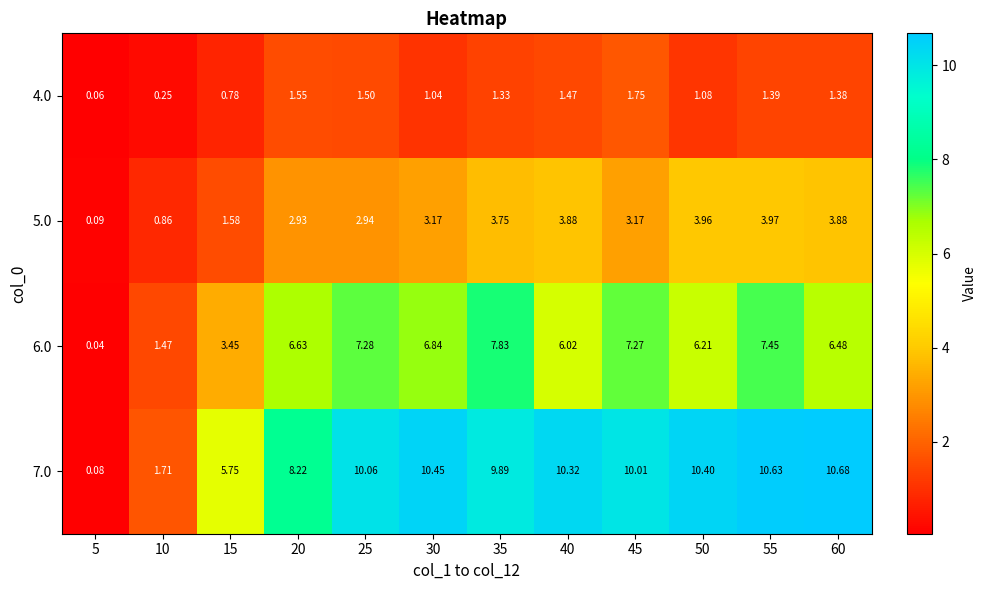

Is the value of 6.0 at 15 greater than the value of 7.0 at 50?

No